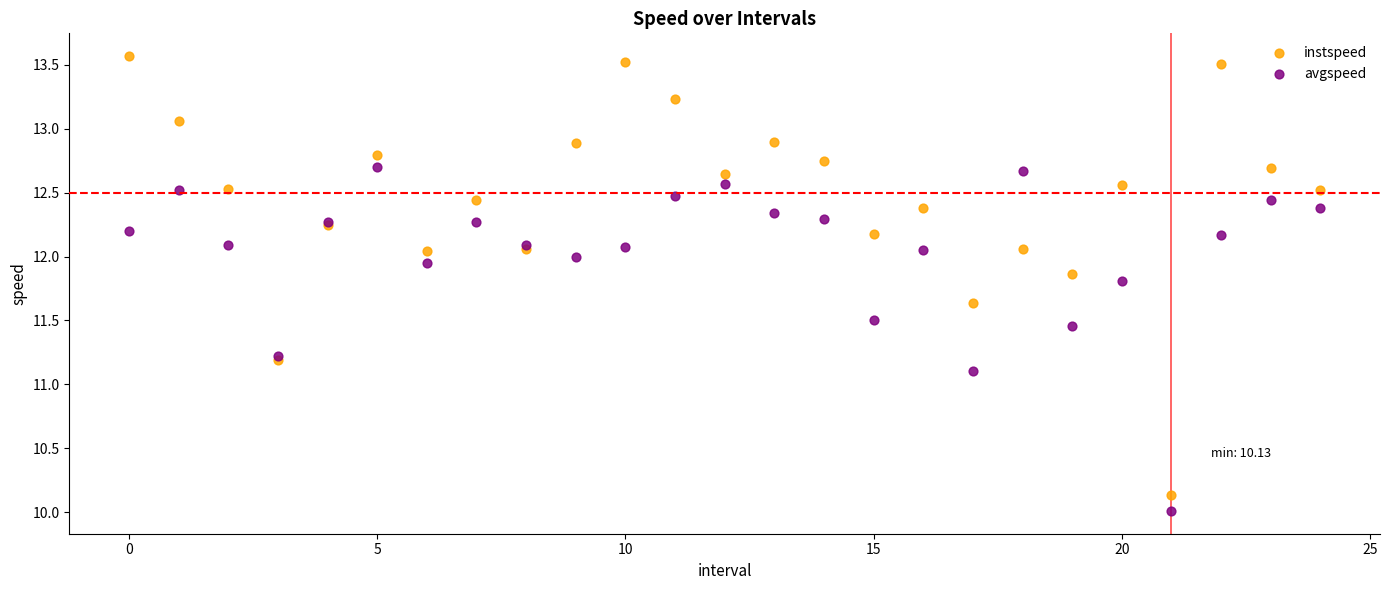

Which series contains the highest Y value?

instspeed